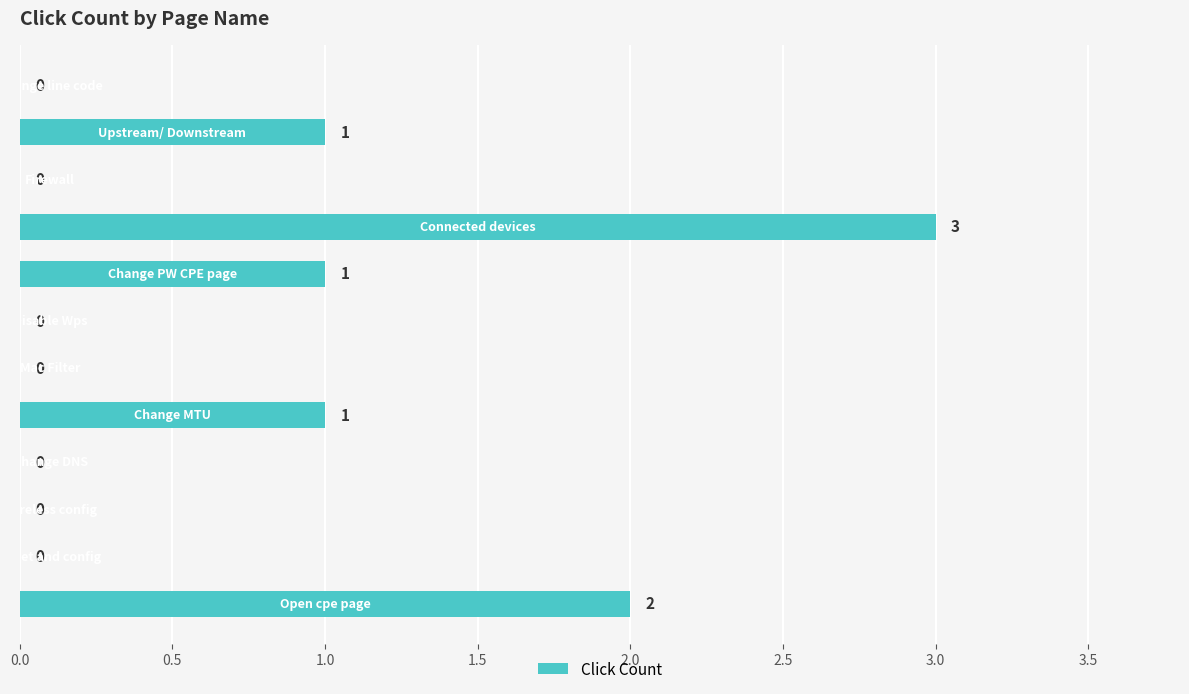

What is the sum of all values?

8